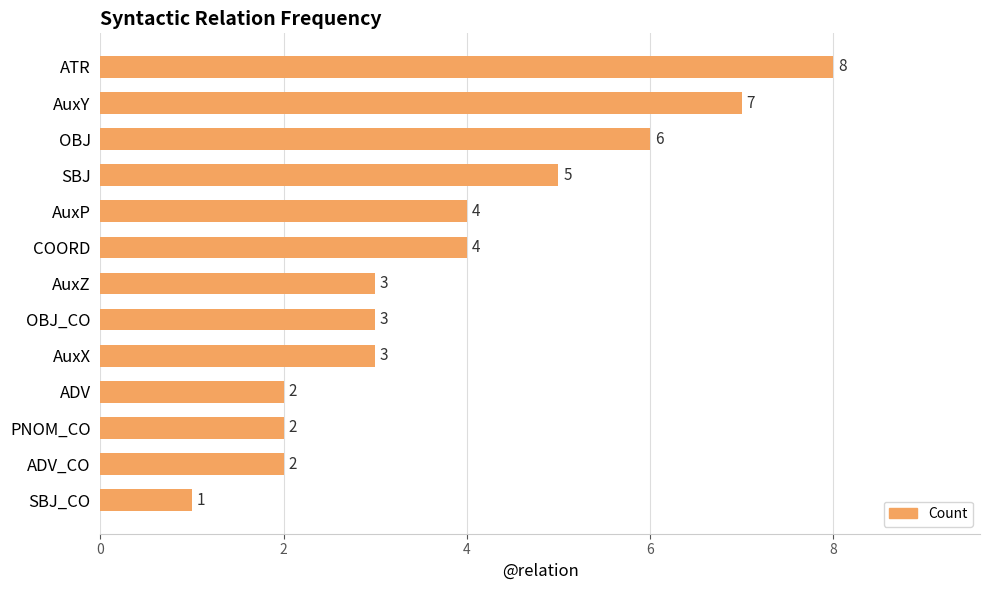

Which has a higher value, COORD or OBJ_CO?

COORD